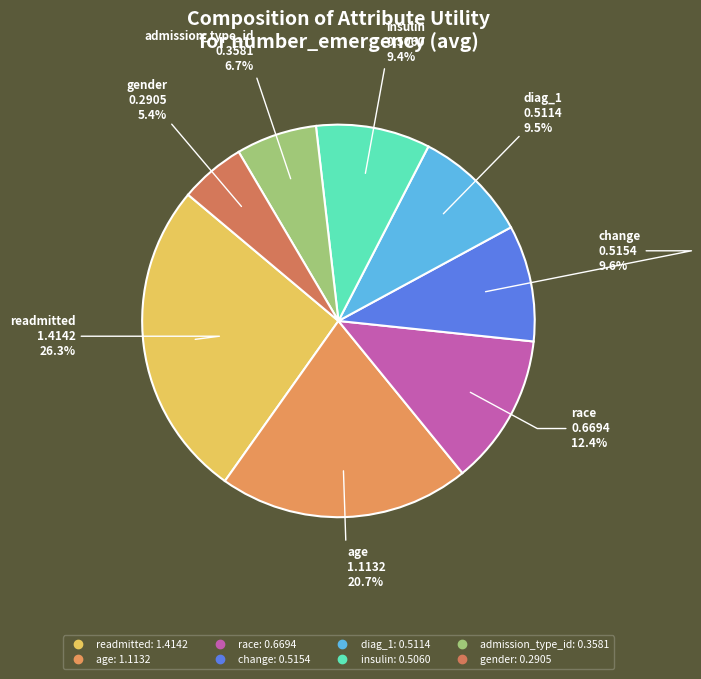

Does any single category account for the majority?

No